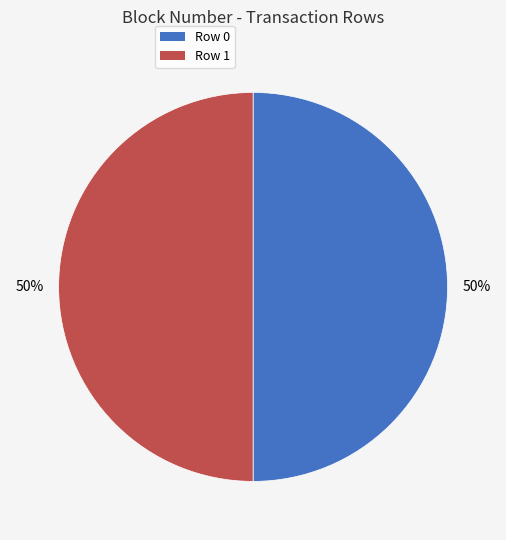

To the nearest percent, what percentage of the pie is Row 1?

50%